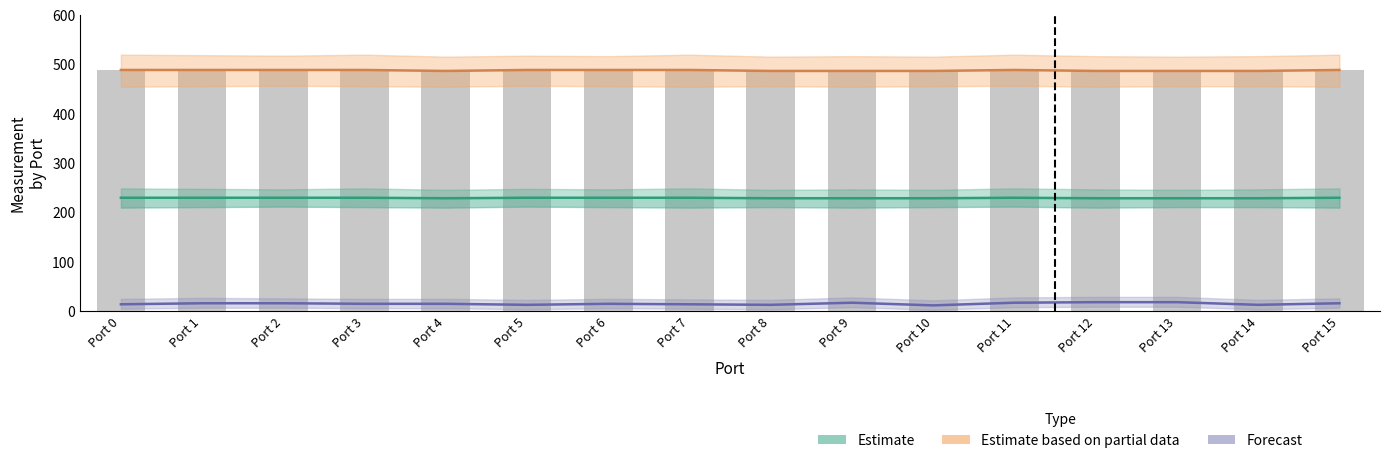

What is the difference between the Forecast values at Port 9 and Port 8?

4.3